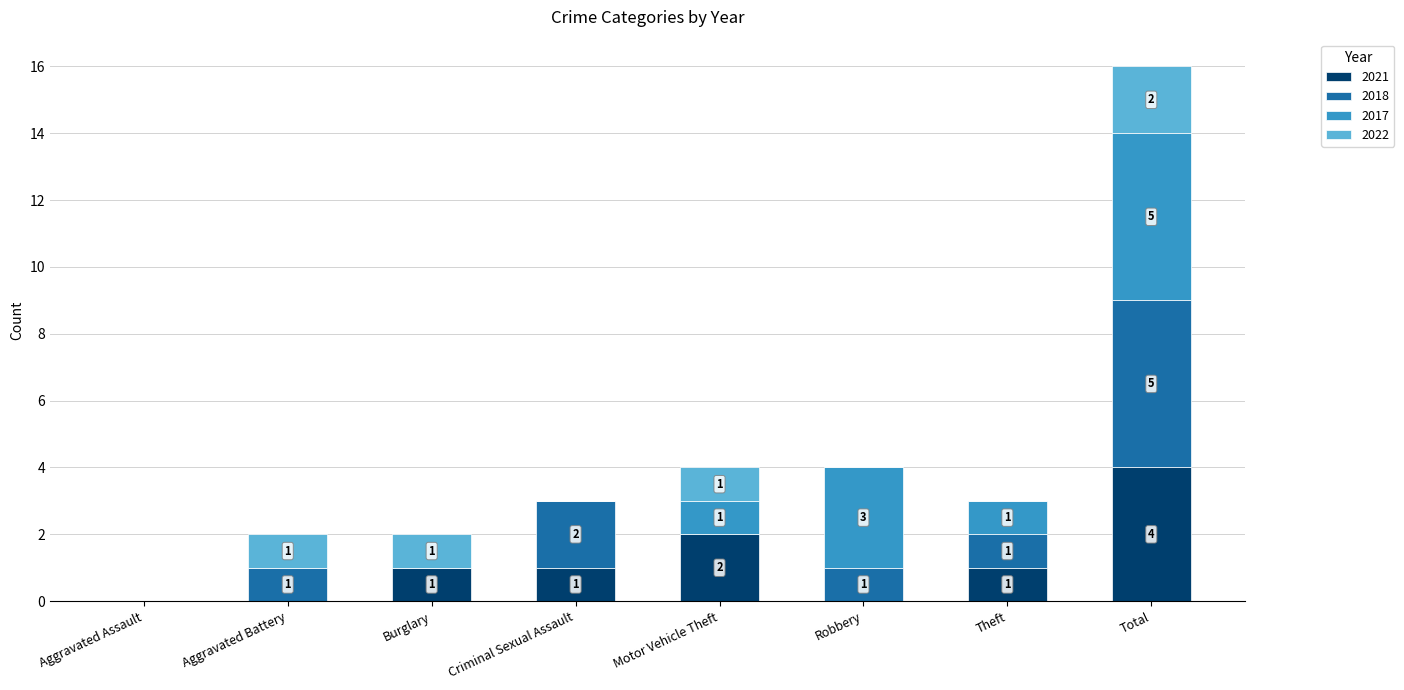

Is it true that 2021 equals 0 at Aggravated Battery?

True